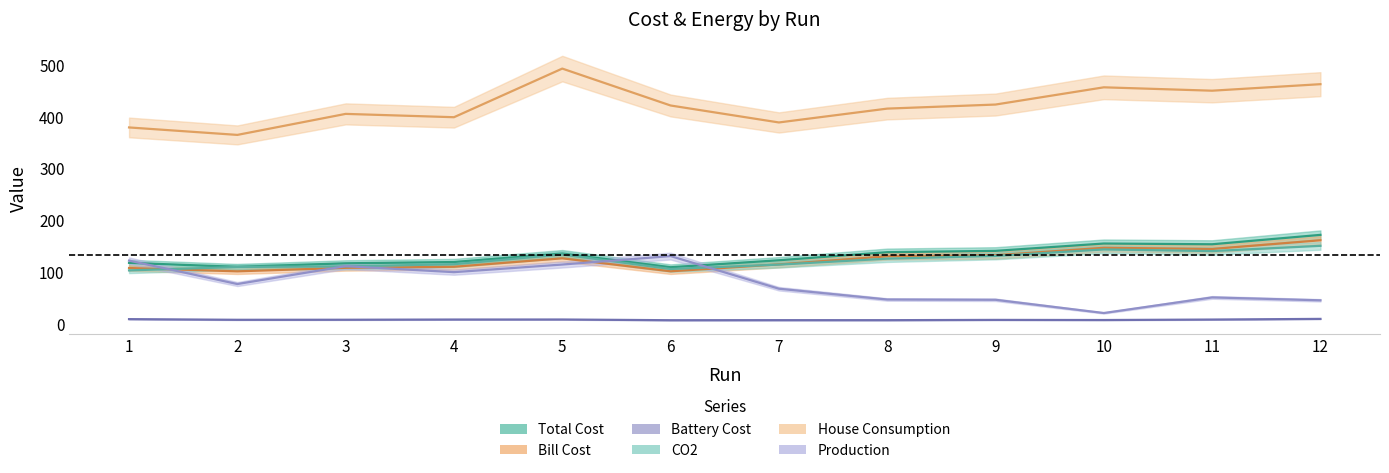

The value of Production at 7 is 68.6. True or false?

True